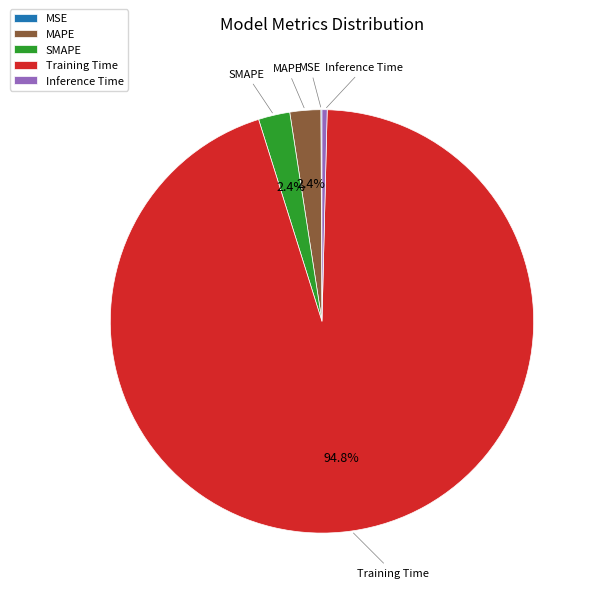

To the nearest percent, what is the average slice percentage?

20%